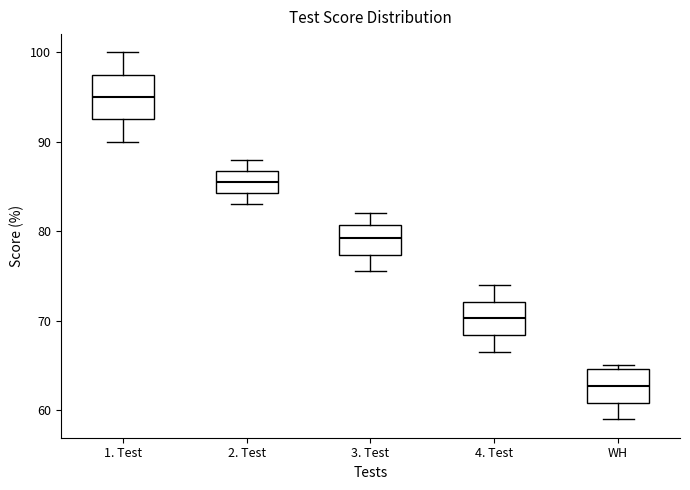

Reading left to right, transcribe this box plot: for each box, give where its median line is, the range the box spans, and where its two whiskers end, as read against the y-axis. The values are not printed on the chart, so give them approximately, as read against the axis.

1. Test: median 95, box 93 to 98, whiskers 90 to 100
2. Test: median 86, box 84 to 87, whiskers 83 to 88
3. Test: median 79, box 77 to 81, whiskers 76 to 82
4. Test: median 70, box 68 to 72, whiskers 67 to 74
WH: median 63, box 61 to 65, whiskers 59 to 65 (just above the box's upper edge)